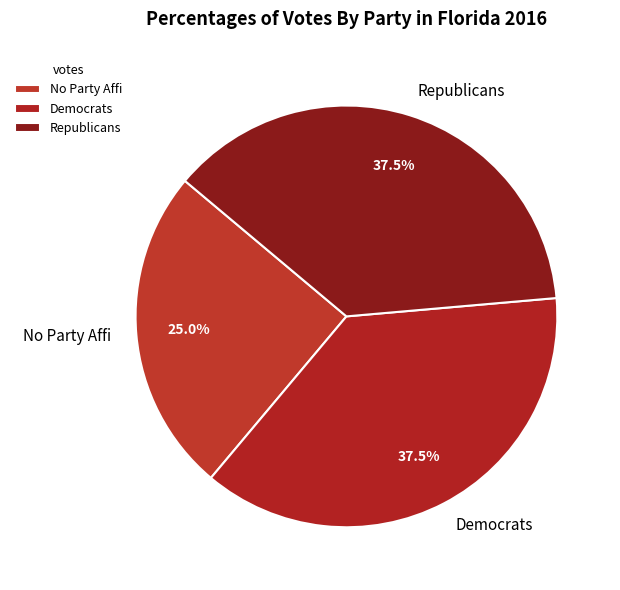

Is Republicans the majority of the pie?

No